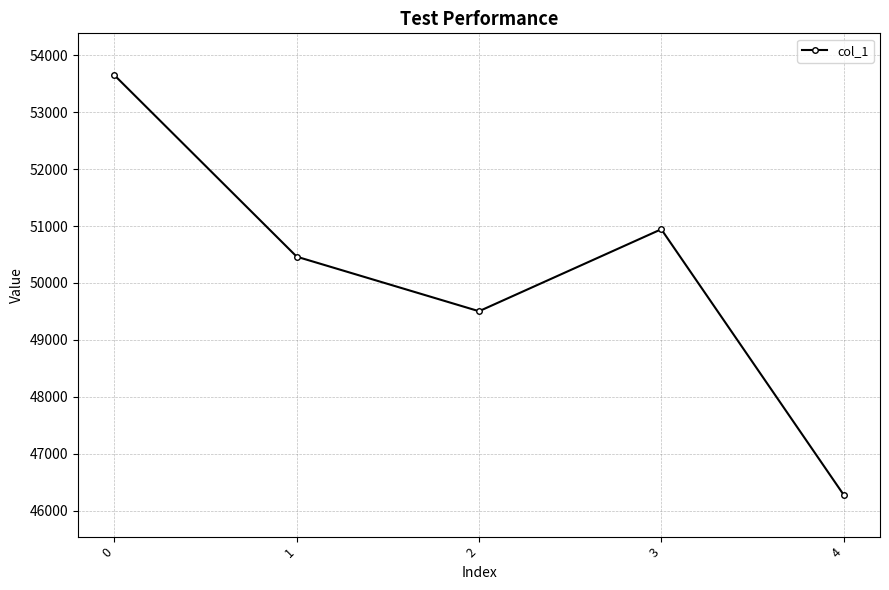

Reading left to right, list all the values displayed in this chart.

53649	50462	49504	50944	46282